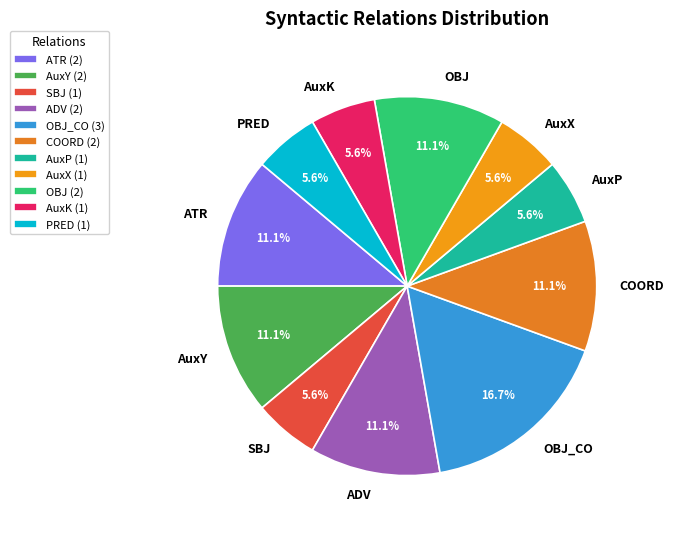

Do SBJ and AuxK together represent more than half of the pie?

No